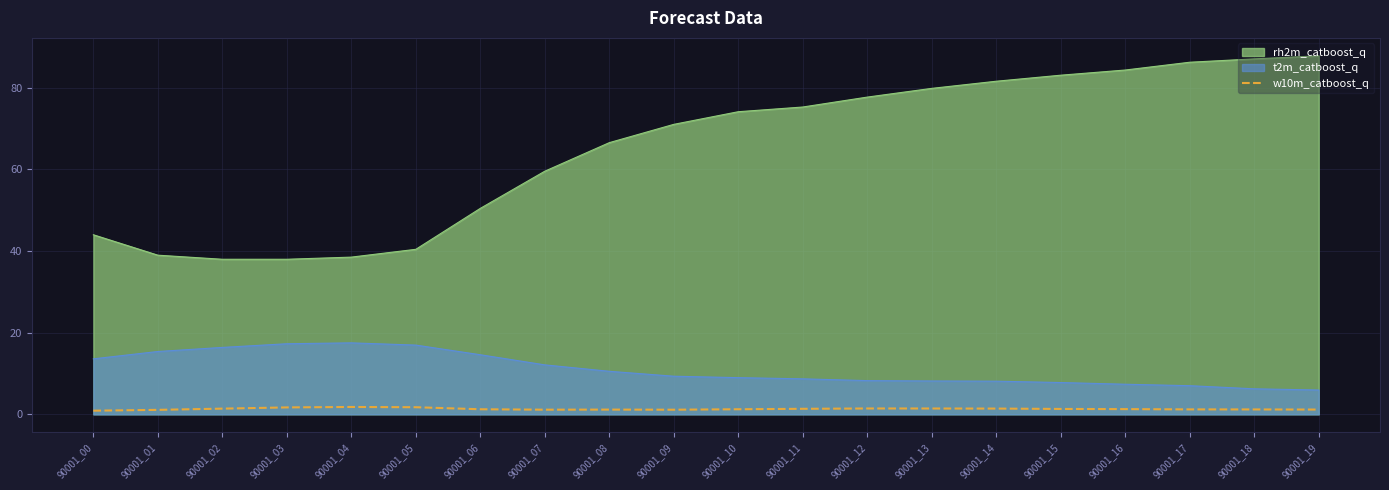

Between 90001_17 and 90001_07, which is larger?

90001_17